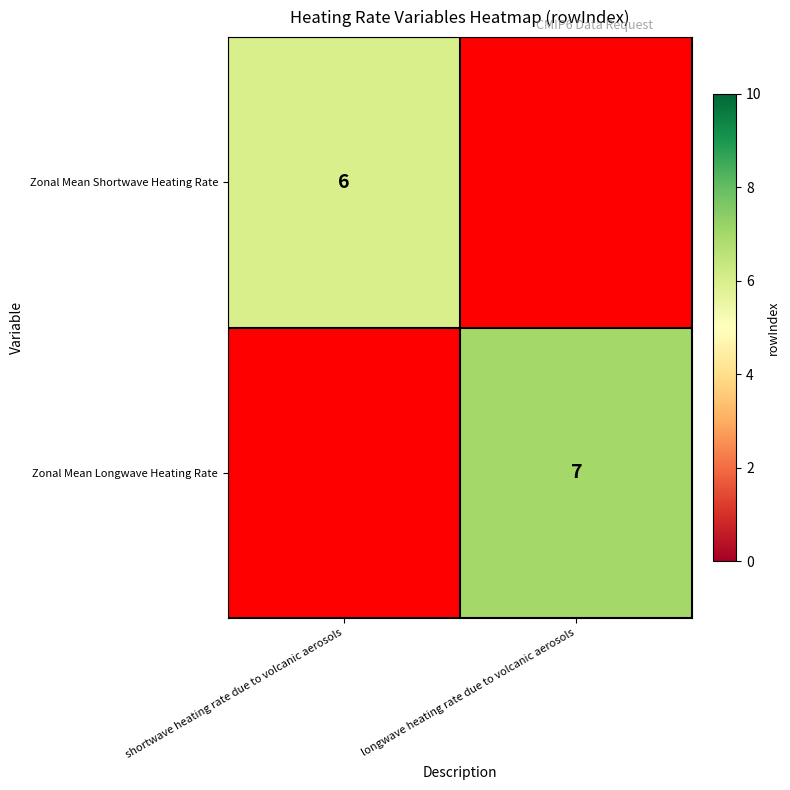

Is the value of Zonal Mean Longwave Heating Rate at longwave heating rate due to volcanic aerosols greater than the value of Zonal Mean Shortwave Heating Rate at shortwave heating rate due to volcanic aerosols?

Yes